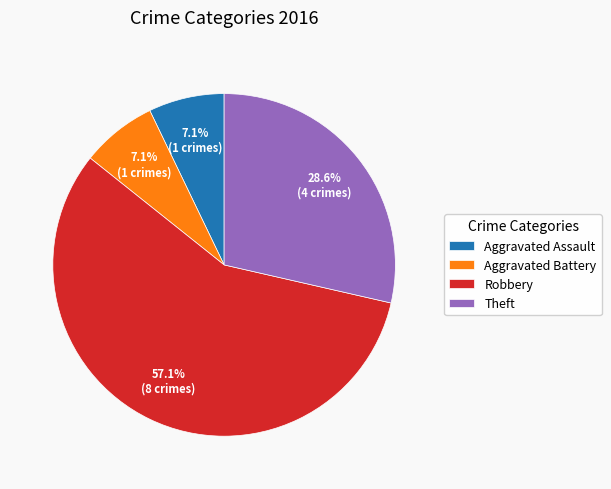

Between Robbery and Aggravated Battery, which is larger?

Robbery